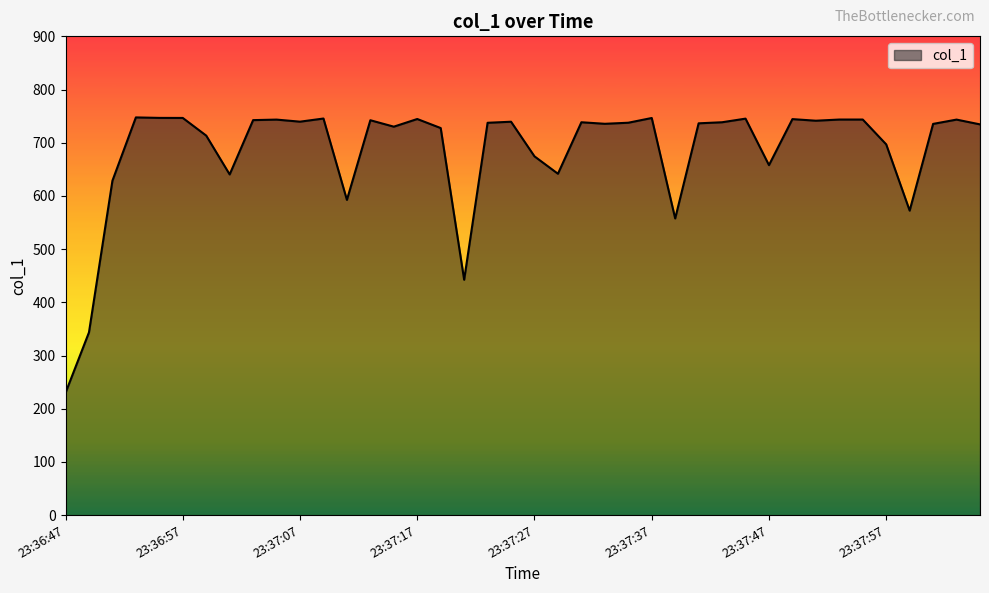

What is the greatest value displayed?

747.6